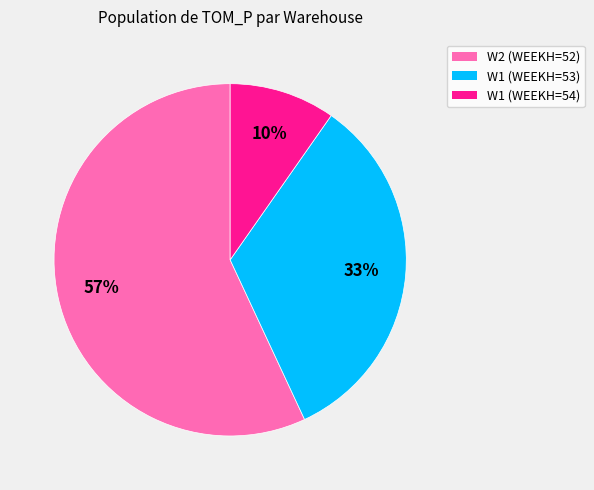

True or false: W1 (WEEKH=53) accounts for 33% of the total.

True